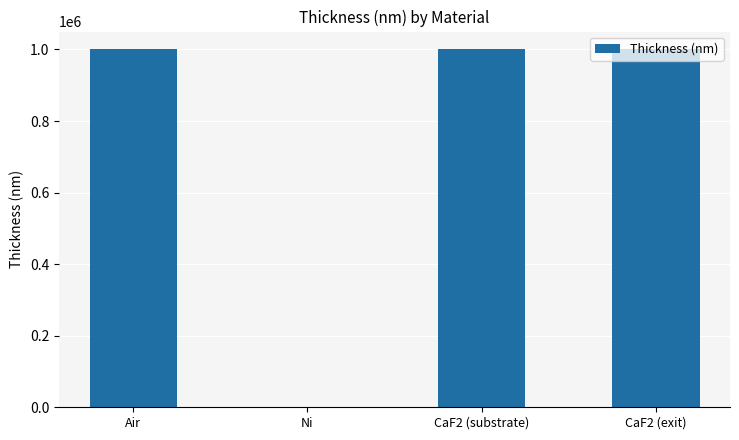

What is the ratio of the value at Air to the value at CaF2 (substrate)?

1.0